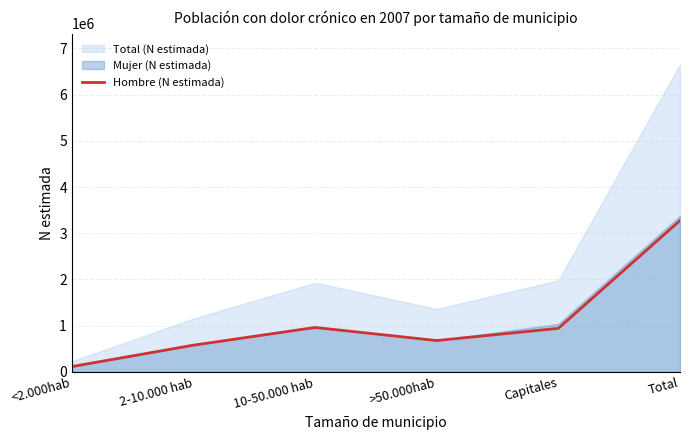

What is the label of the 3rd point from the right?

>50.000hab